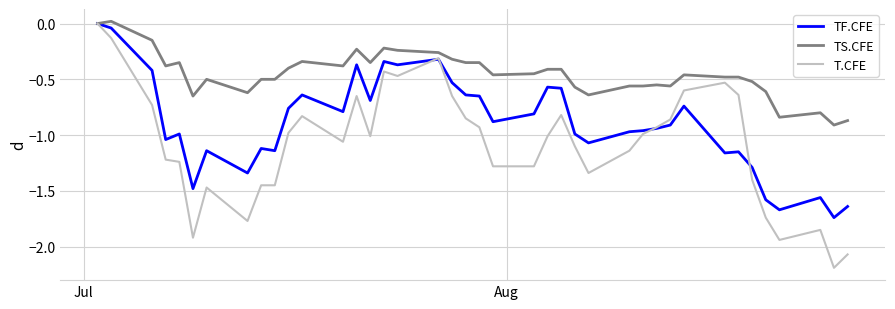

What are all the series names shown in the legend?

TF.CFE, TS.CFE, T.CFE